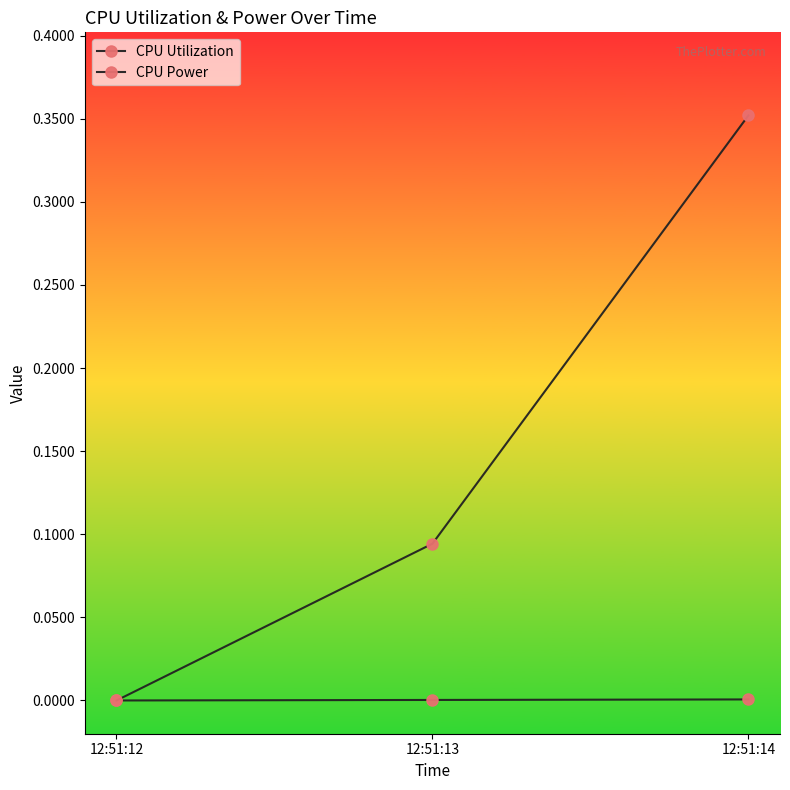

Does the chart have visible grid lines?

No